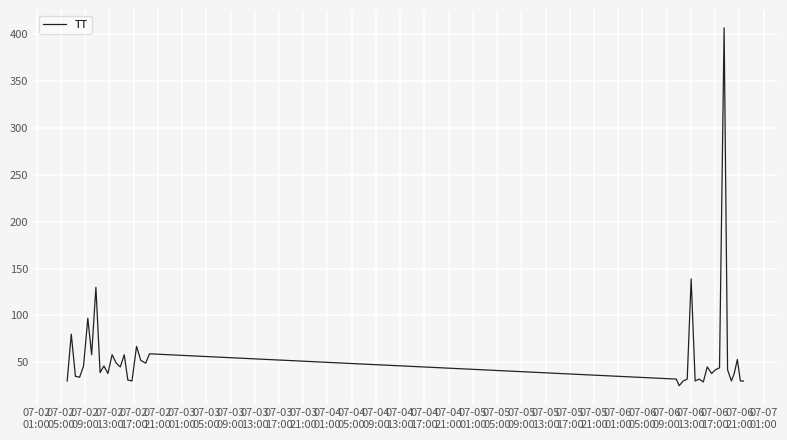

What is the maximum value shown in the chart?

407